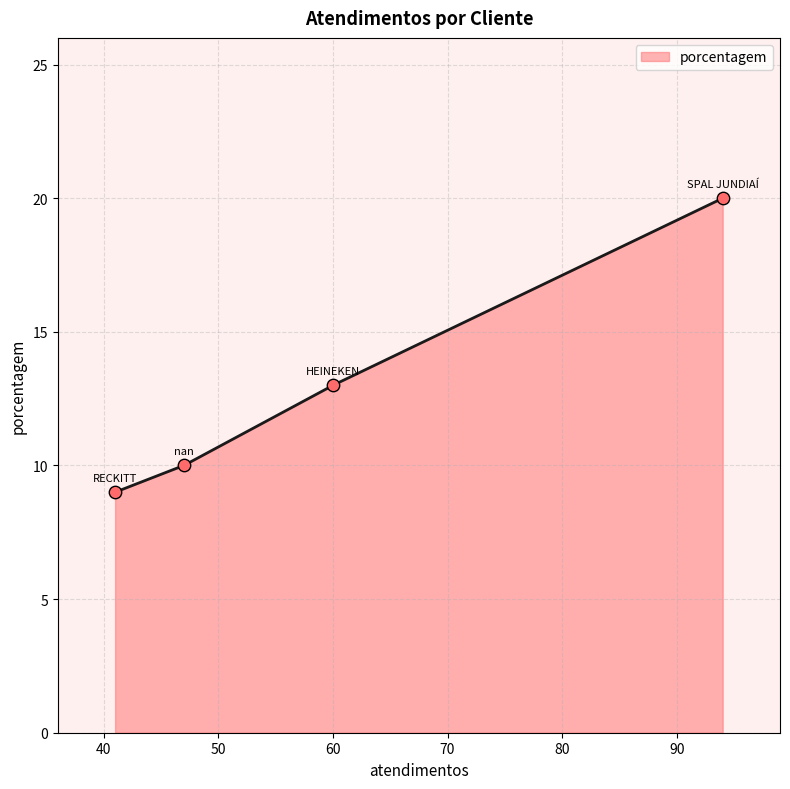

What is the change in value from SPAL JUNDIAÍ to RECKITT?

-11